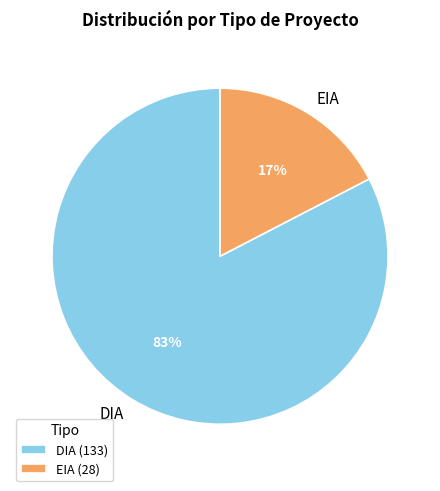

Count the number of slices in the pie.

2